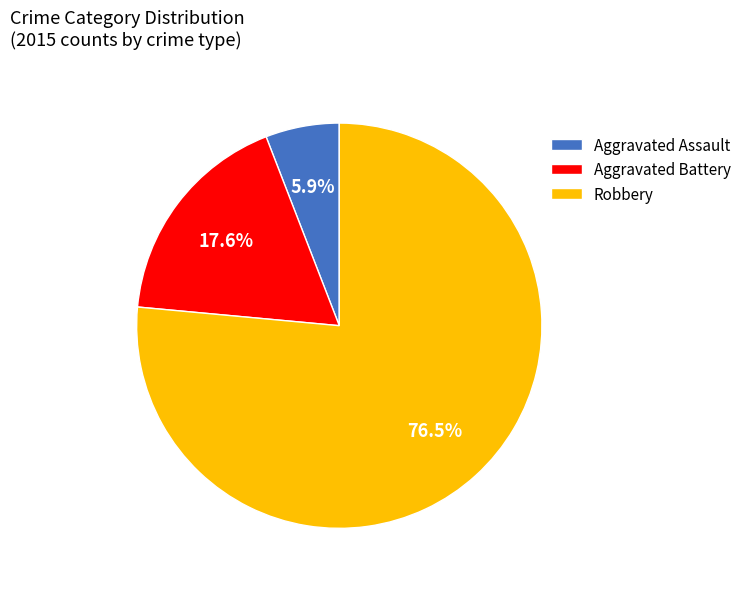

Between Aggravated Assault and Robbery, which is larger?

Robbery